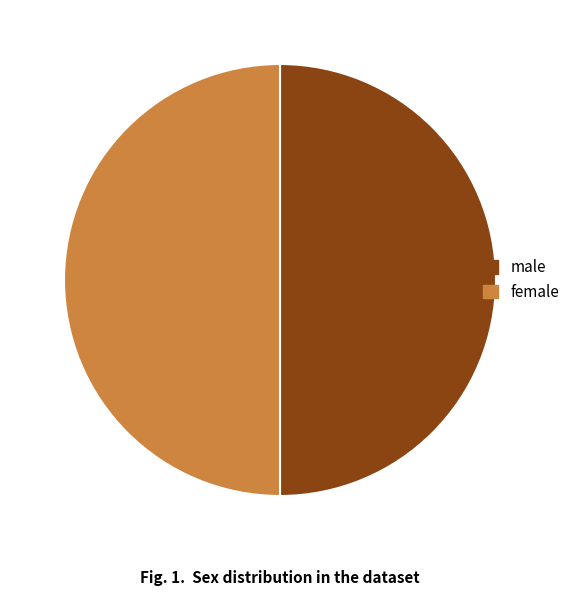

Do female and male together represent more than half of the pie?

Yes